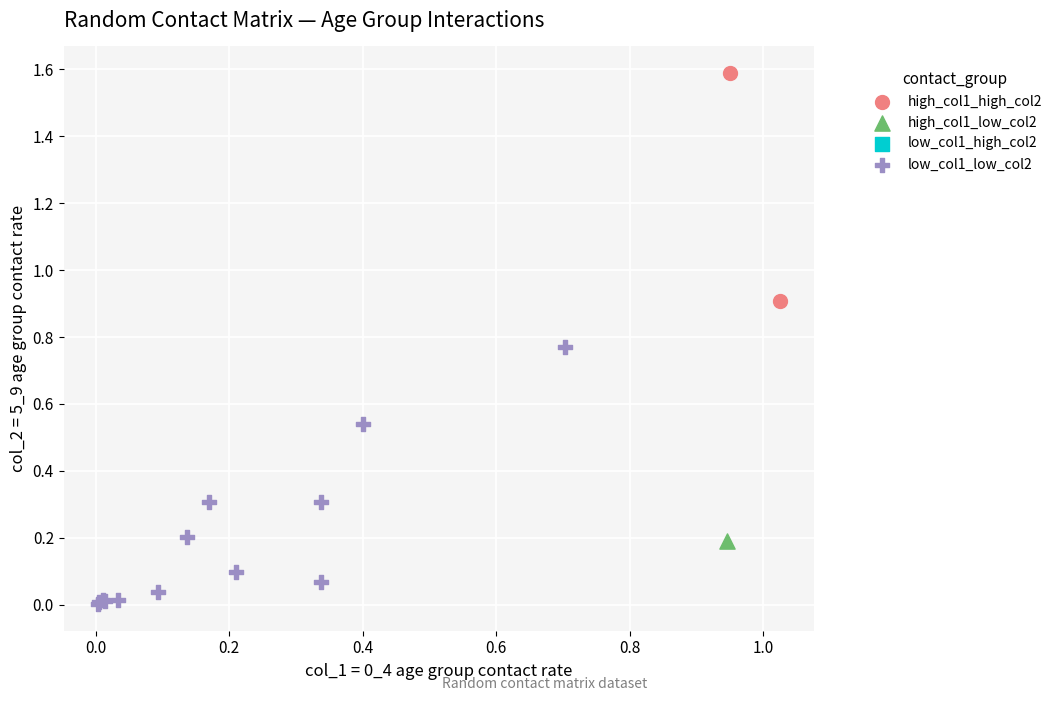

Which series reaches the maximum Y coordinate?

high_col1_high_col2